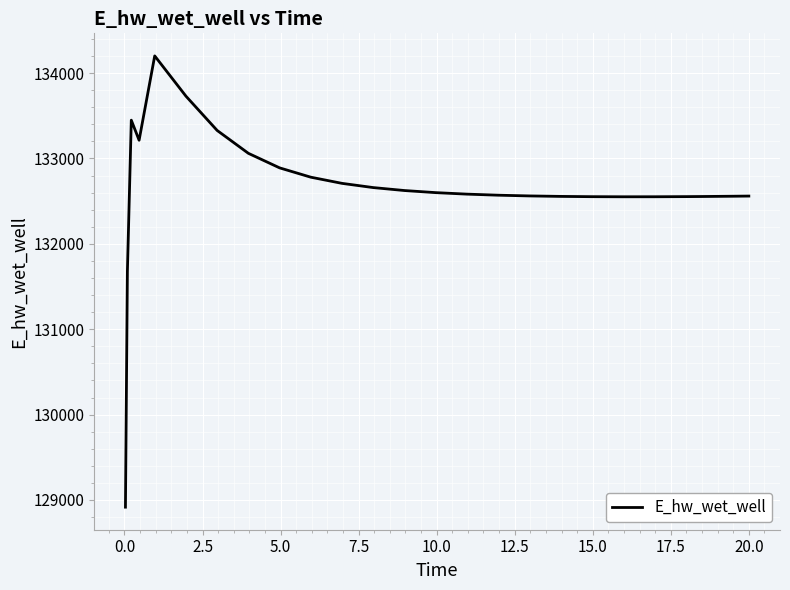

What is the minimum value shown in the chart?

128916.1